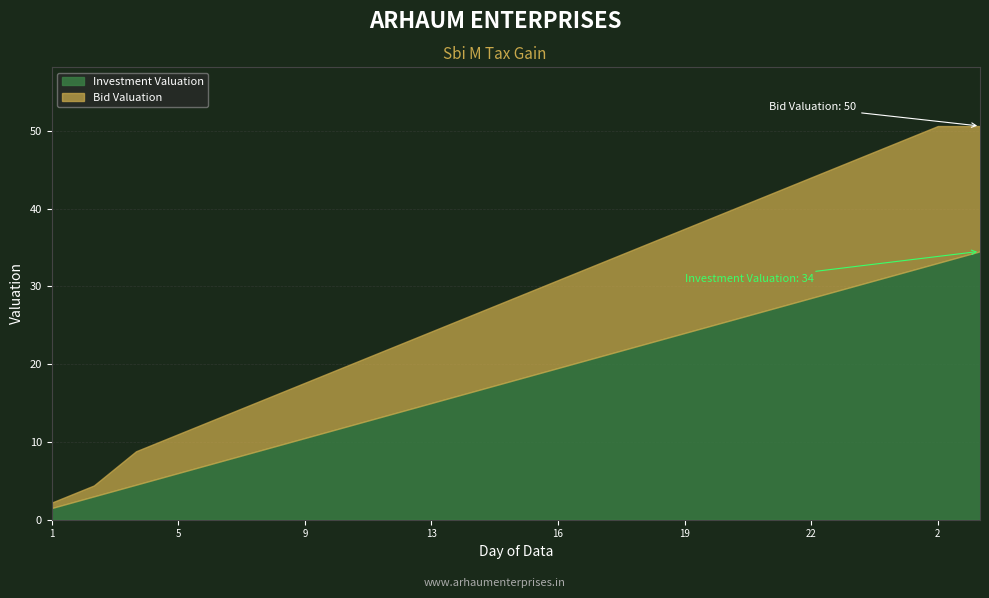

At how many categories does at least one series exceed 14?

10